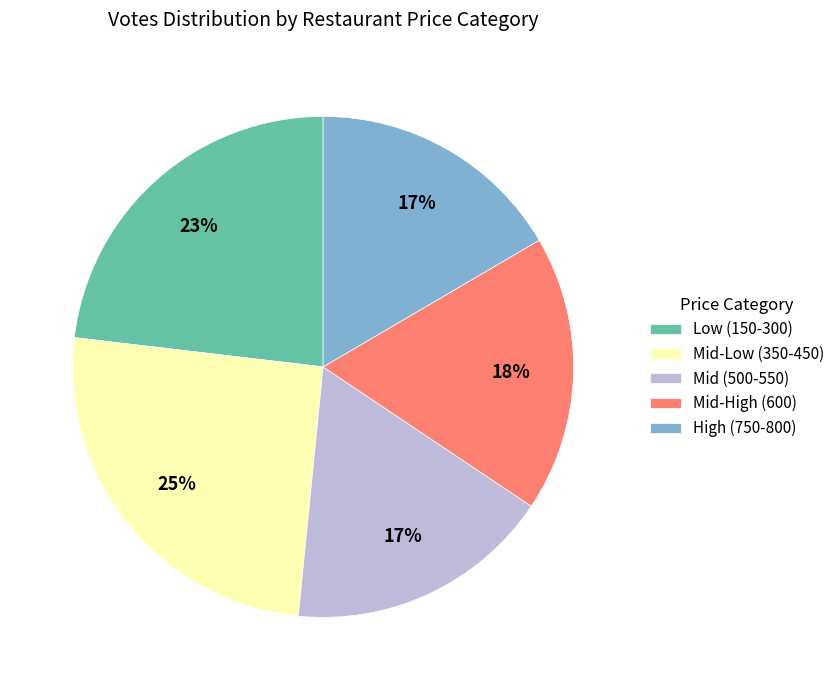

Does any single category account for the majority?

No